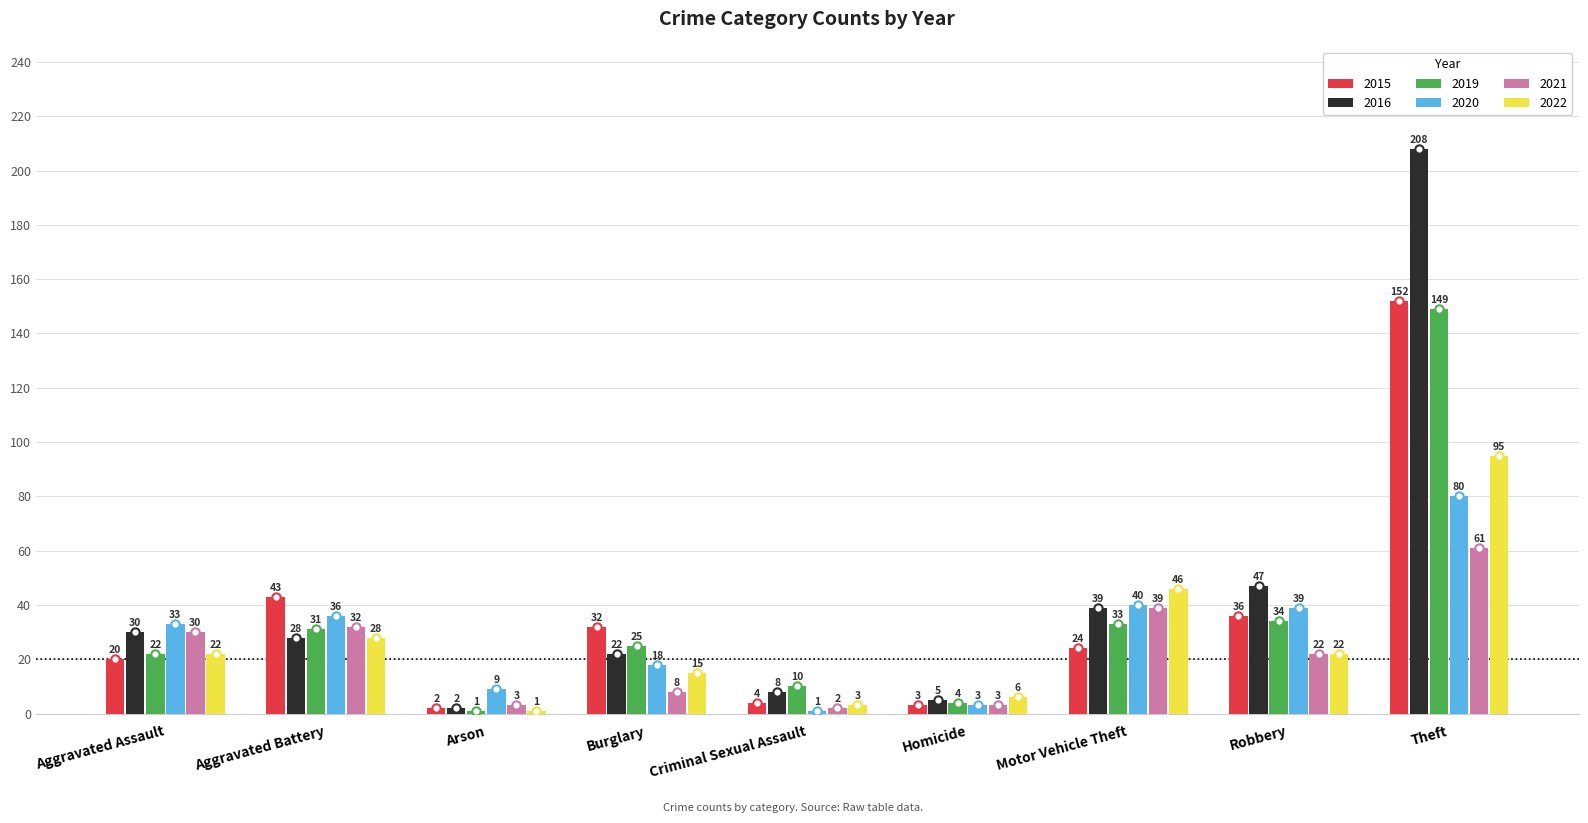

At which category does the chart reach its peak across all series?

Theft